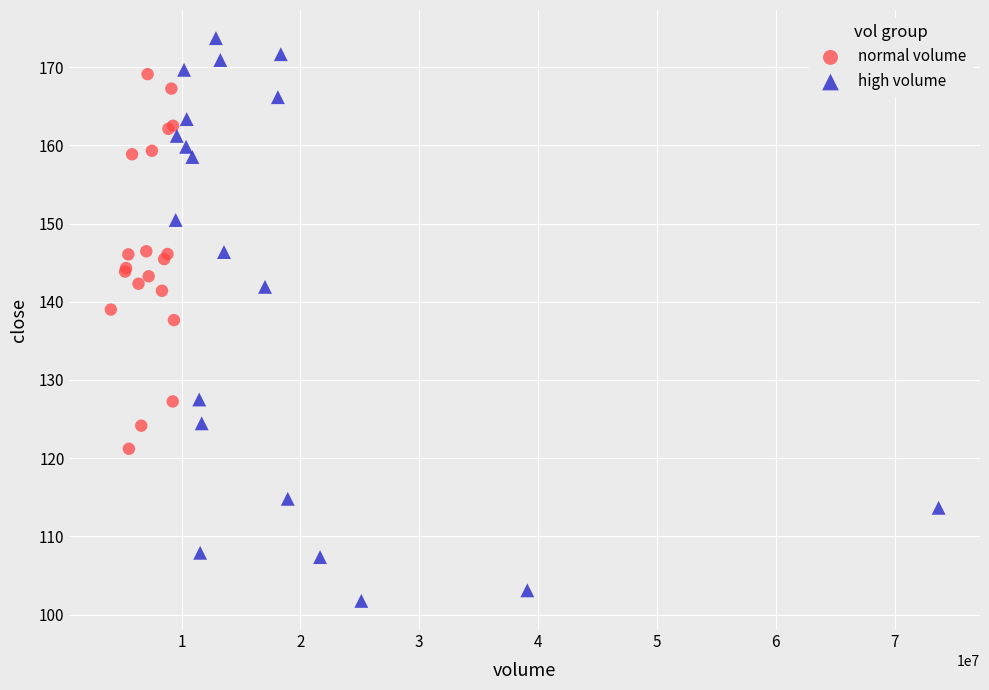

Which series contains the highest Y value?

high volume